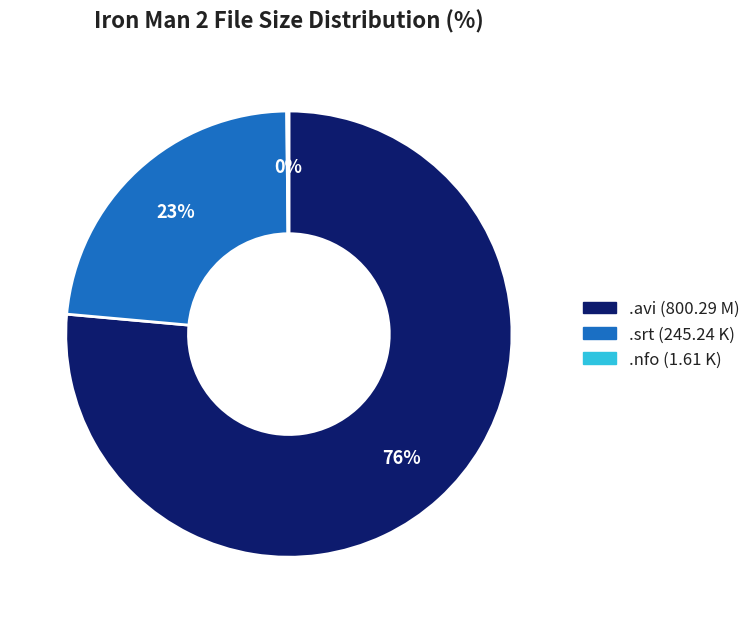

Does any single category account for the majority?

Yes